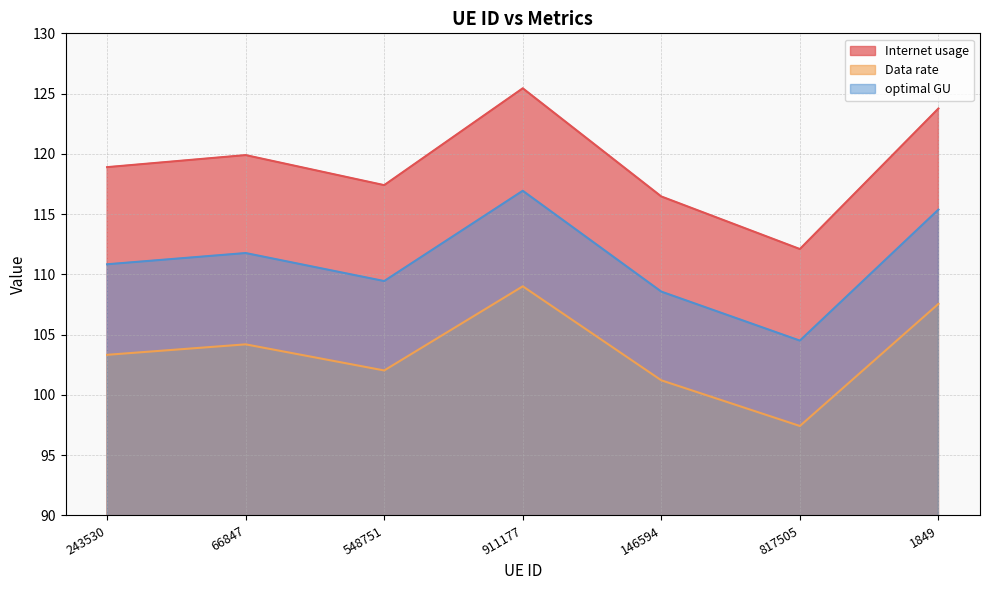

True or false: optimal GU has more than 1 interior local peaks.

True